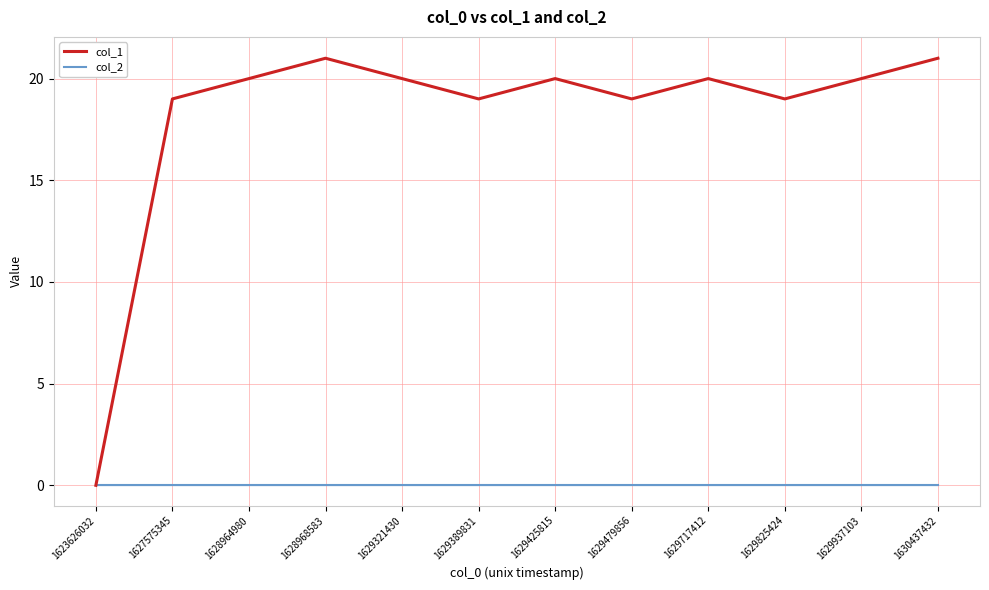

At how many categories does at least one series exceed 11?

11